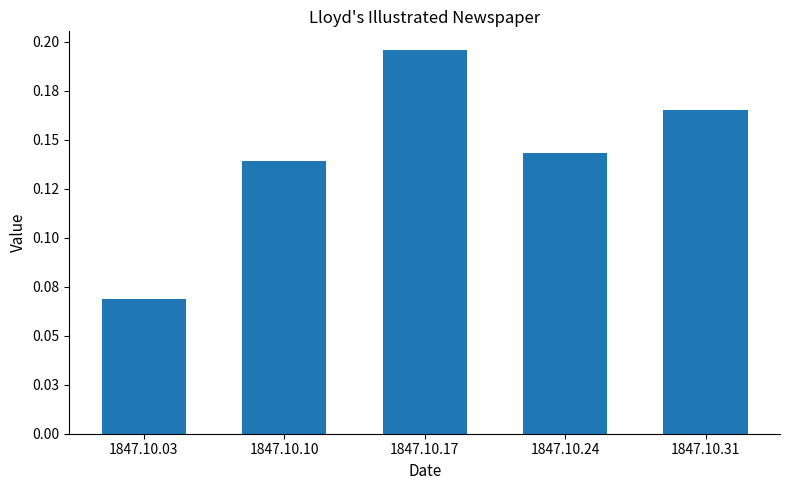

Reading right to left, extract all data points from this chart.

0.2	0.1	0.2	0.1	0.1